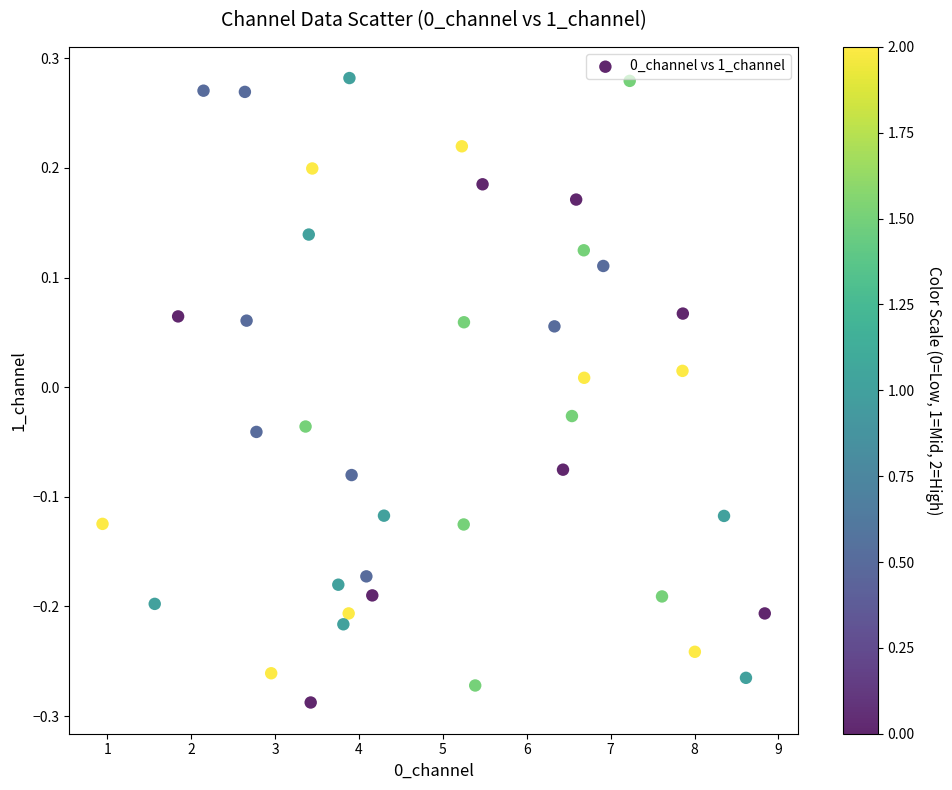

What is the range of Y values (max minus min)?

0.6